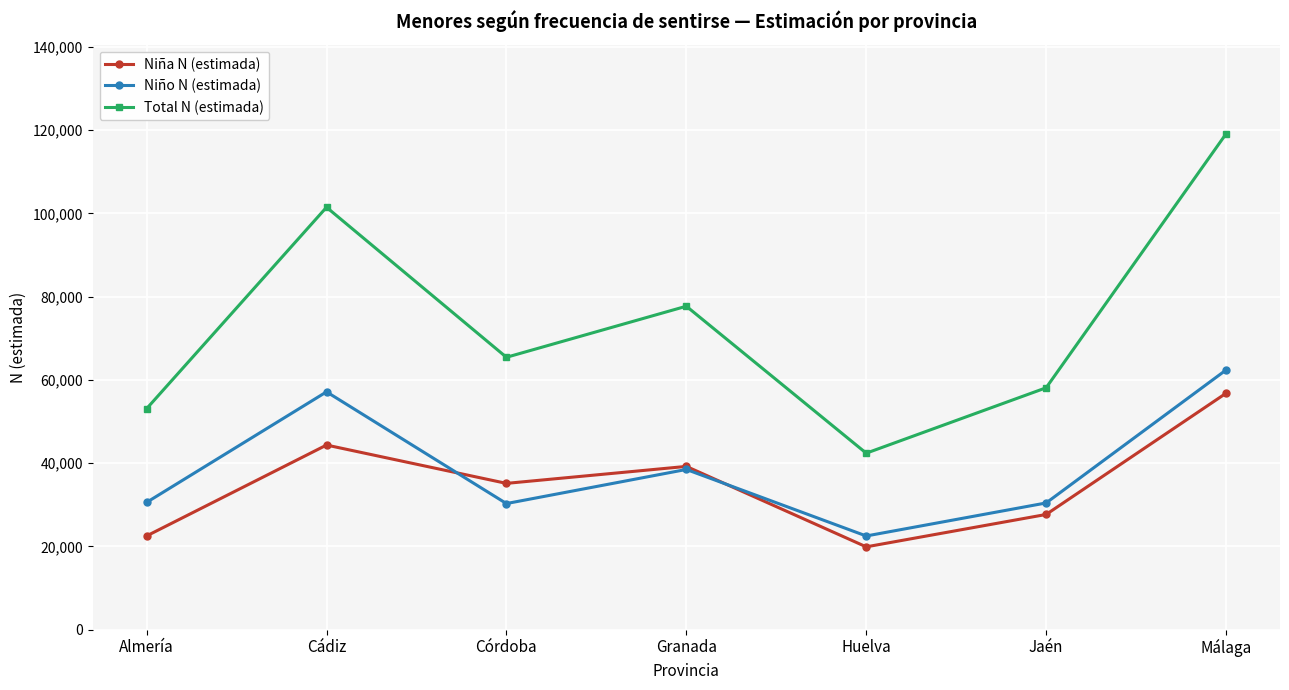

Which series has the largest total across all categories?

Total N (estimada)